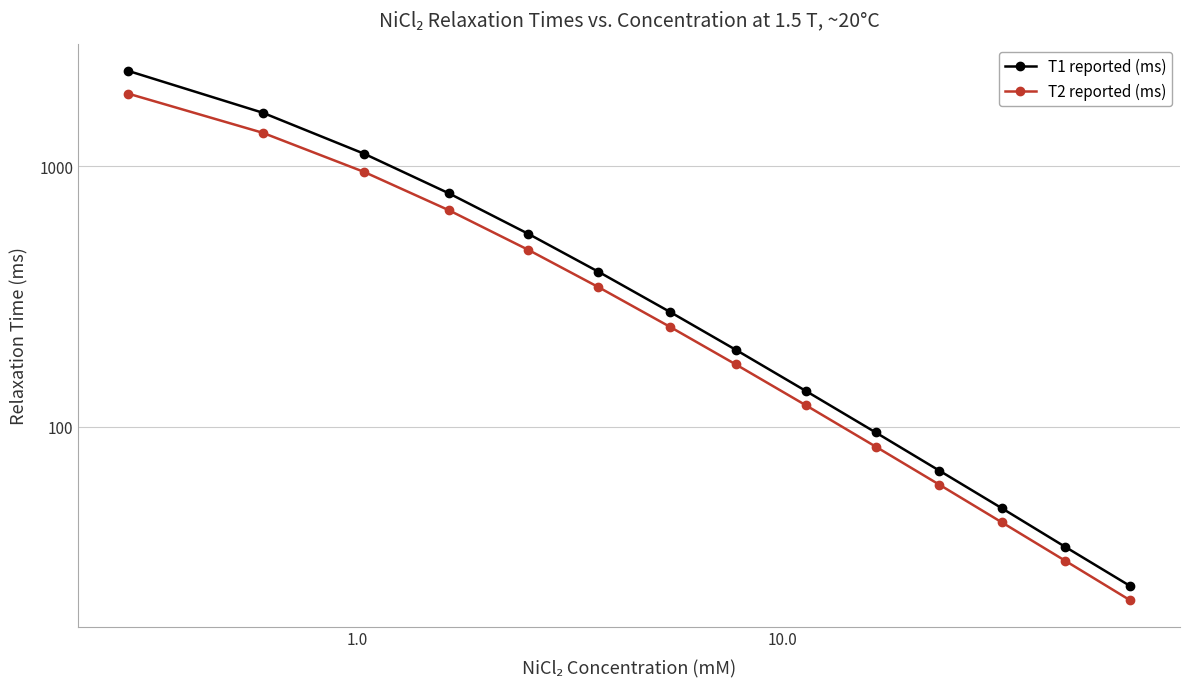

What is the difference between the second highest and second lowest values in the T1 reported (ms) series?

1566.8